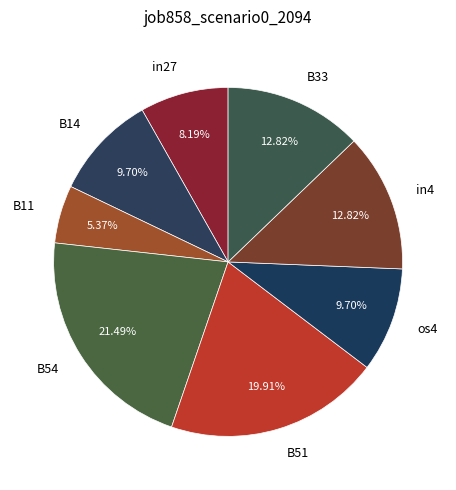

Is there any slice that represents more than half of the pie?

No